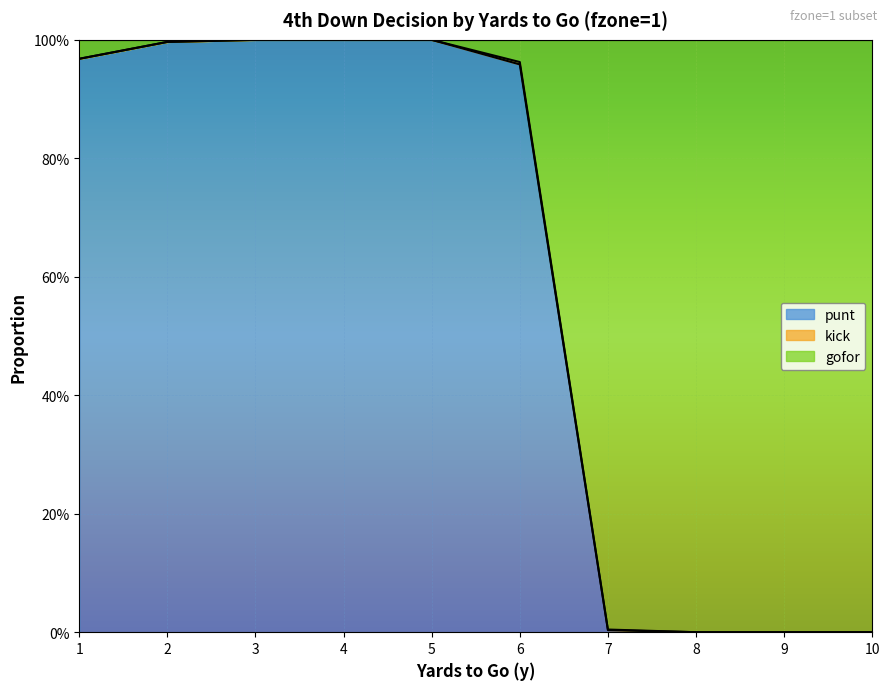

Which series changed the most between 7 and 9?

gofor